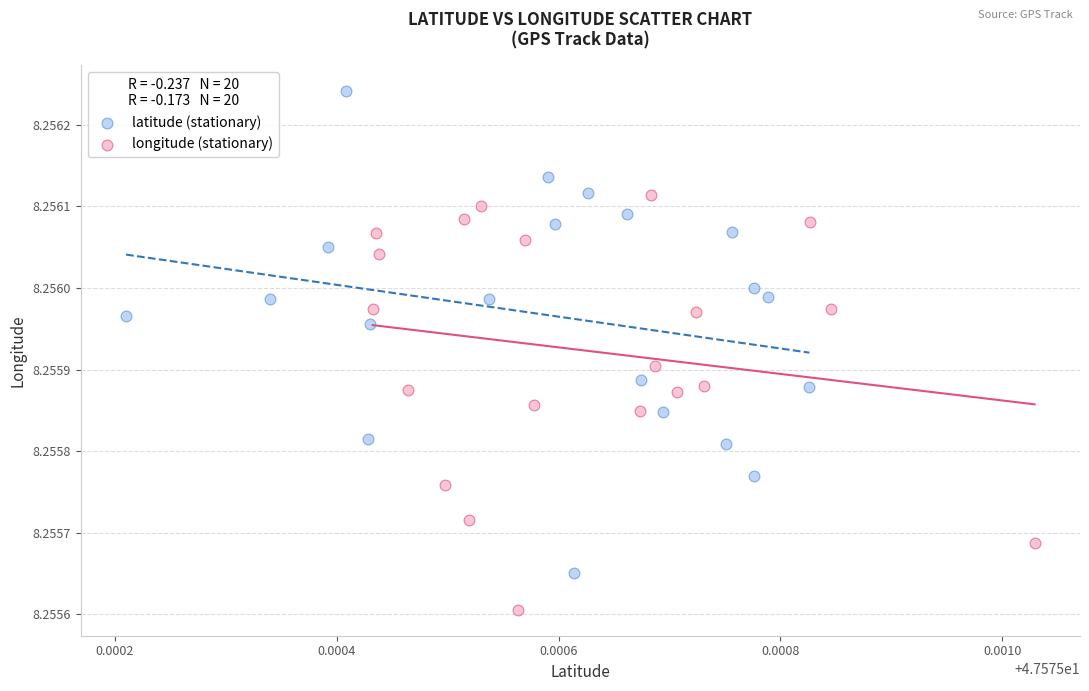

Which series contains the lowest Y value?

longitude (stationary)